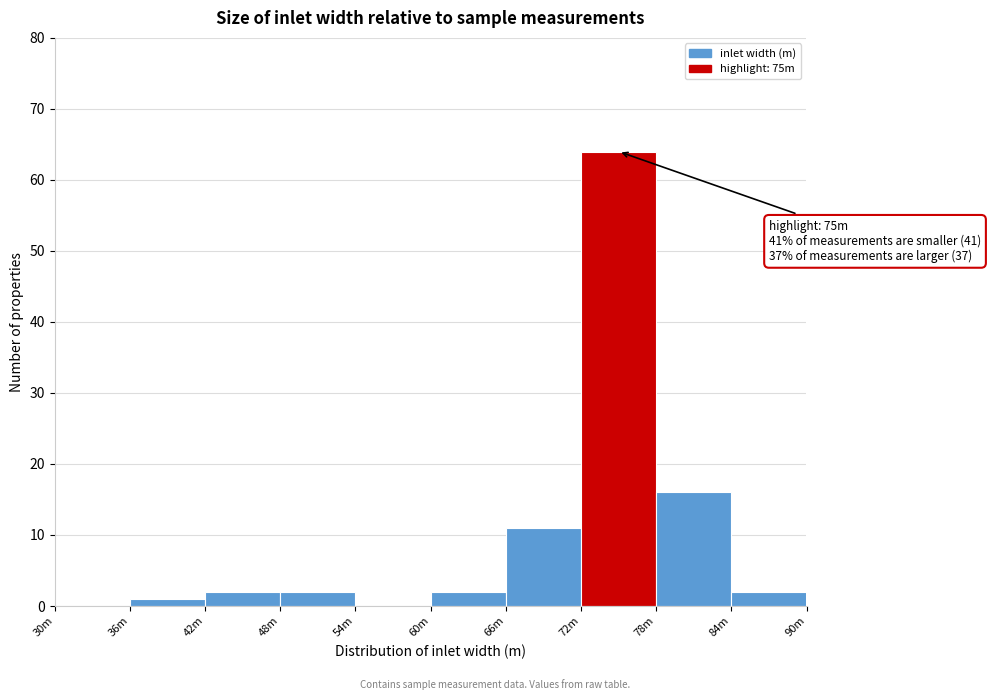

Reading left to right, what are all the values shown in this chart?

30m=0	36m=1	42m=2	48m=2	54m=0	60m=2	66m=11	72m=64	78m=16	84m=2